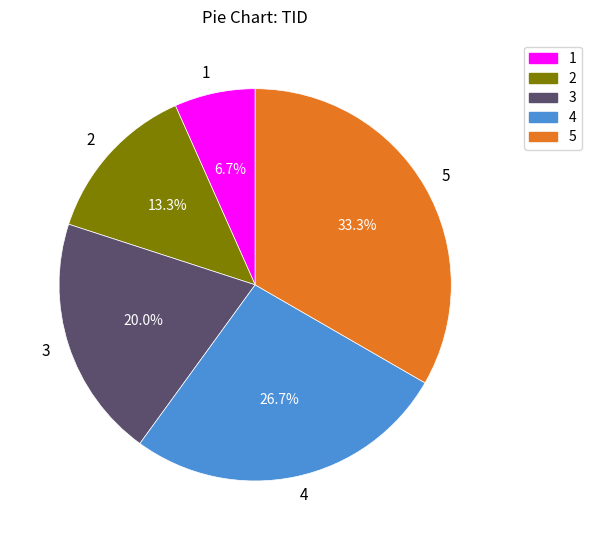

Count the number of slices in the pie.

5